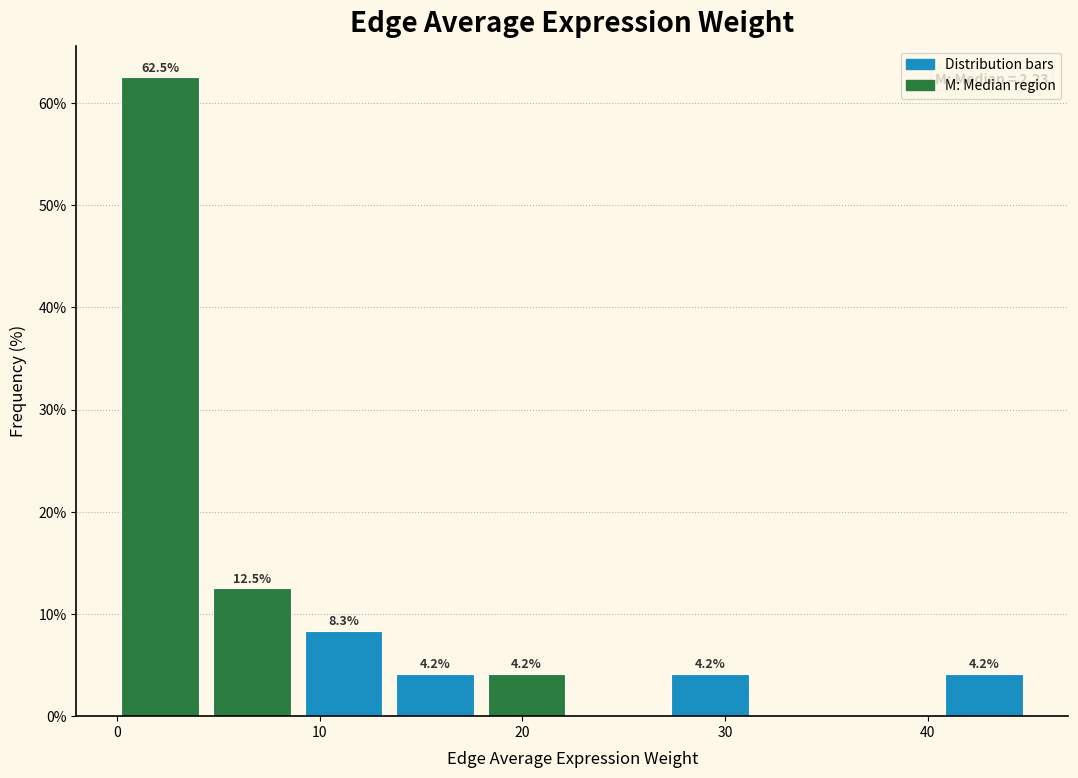

Over which range of the x-axis is the bar tallest?

0 to 5